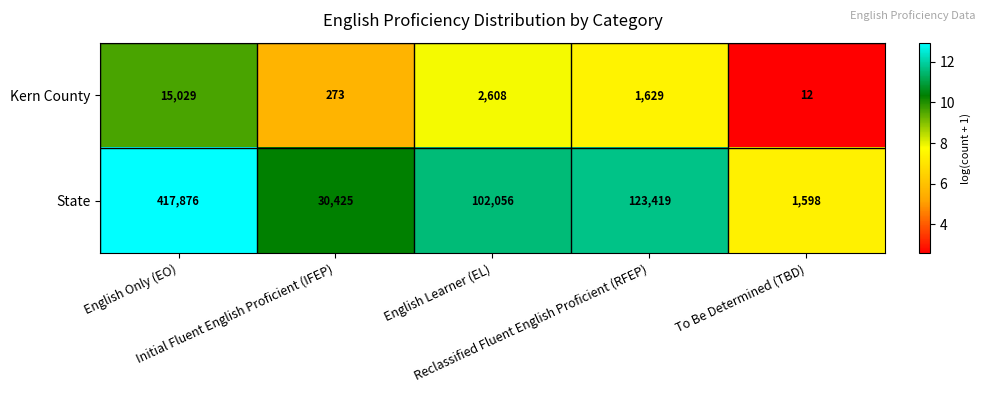

Rank the series by their maximum value, from lowest to highest.

Kern County, State